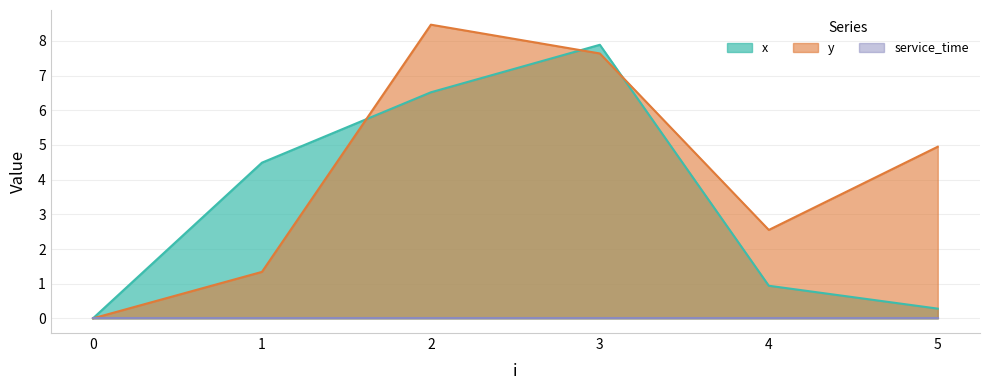

List the labels in order of y value, largest first.

2, 3, 5, 4, 1, 0